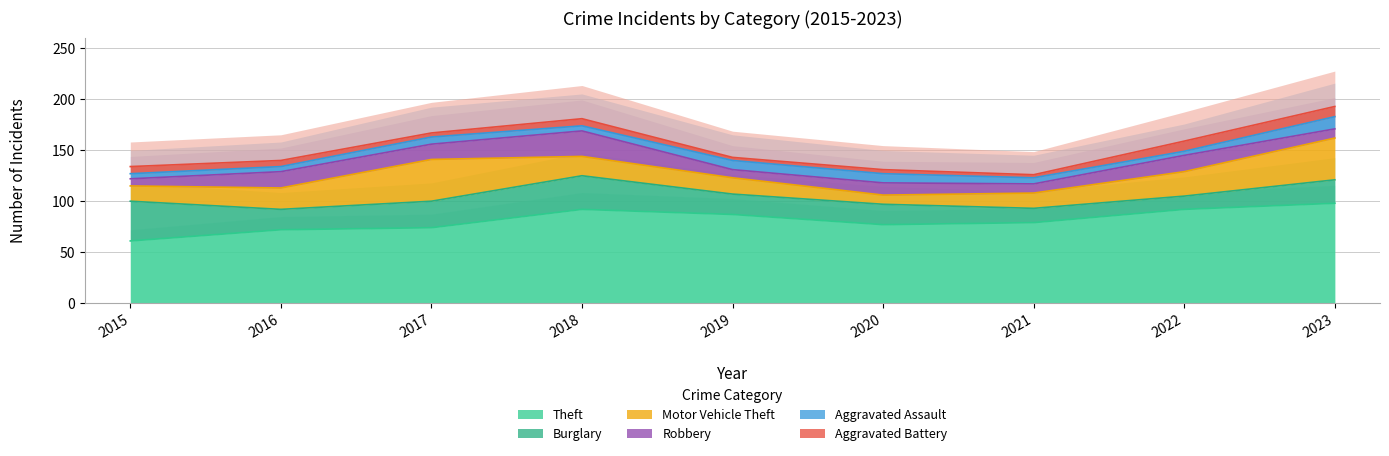

At which category does Aggravated Battery reach its first local peak?

2018